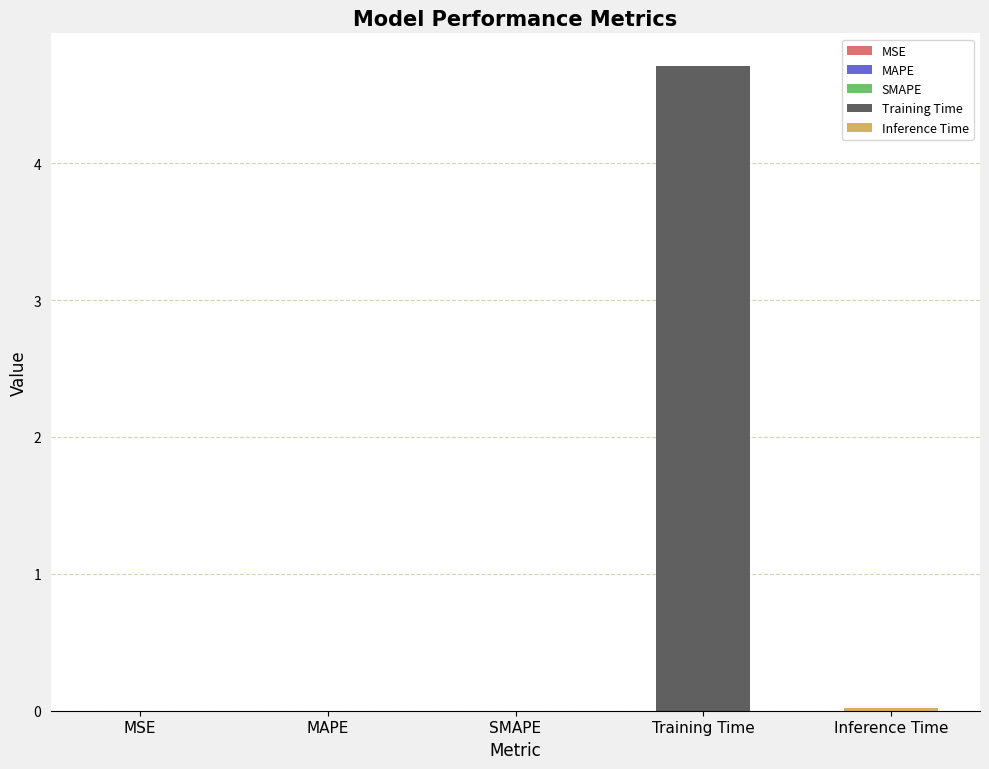

List the labels in order of value, largest first.

Training Time, Inference Time, MAPE, SMAPE, MSE